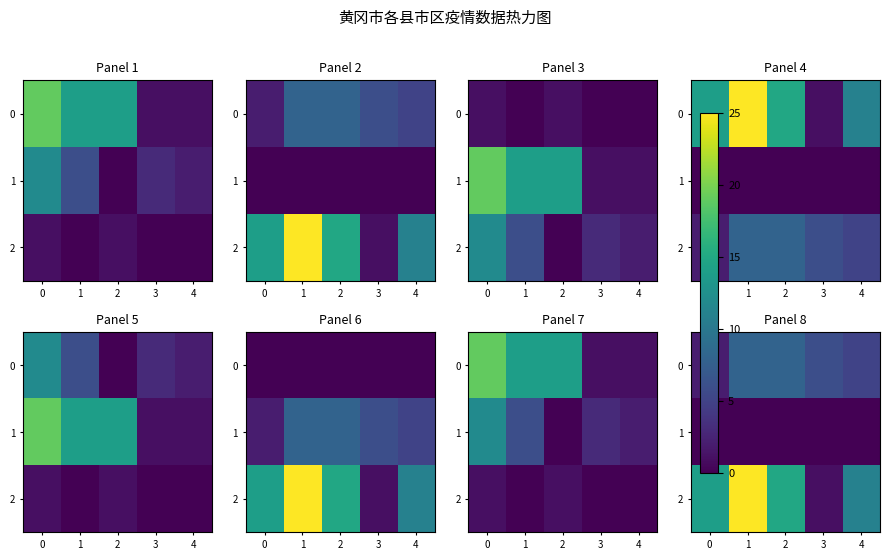

At which category is the sum across all series the highest?

1